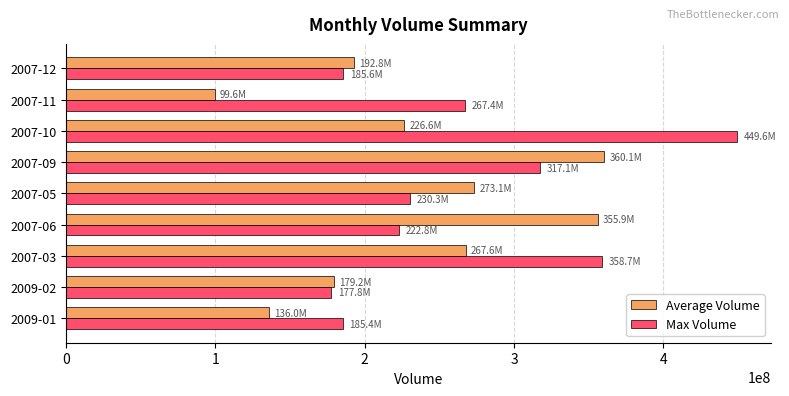

What is the difference between the maximum and minimum values in the Average Volume series?

260510860